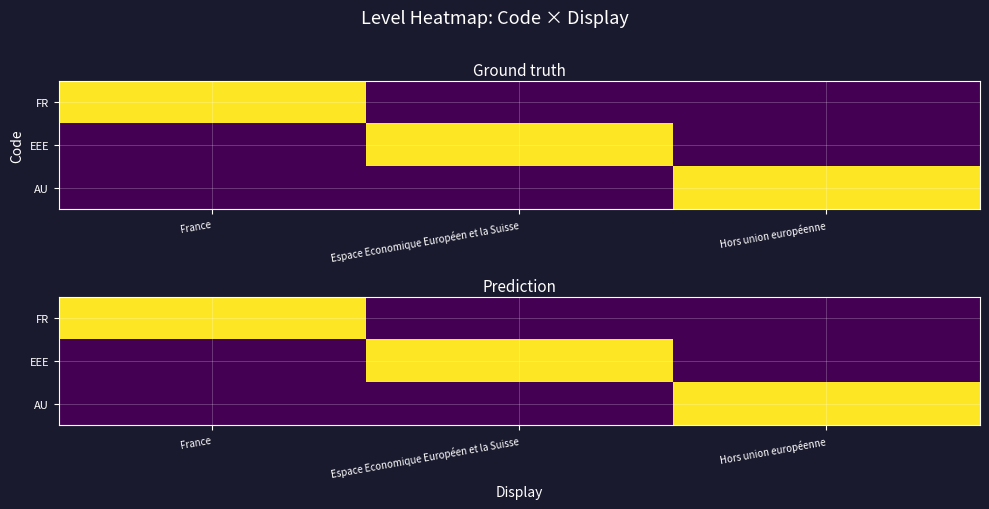

The value of EEE at Hors union européenne is 1. True or false?

False